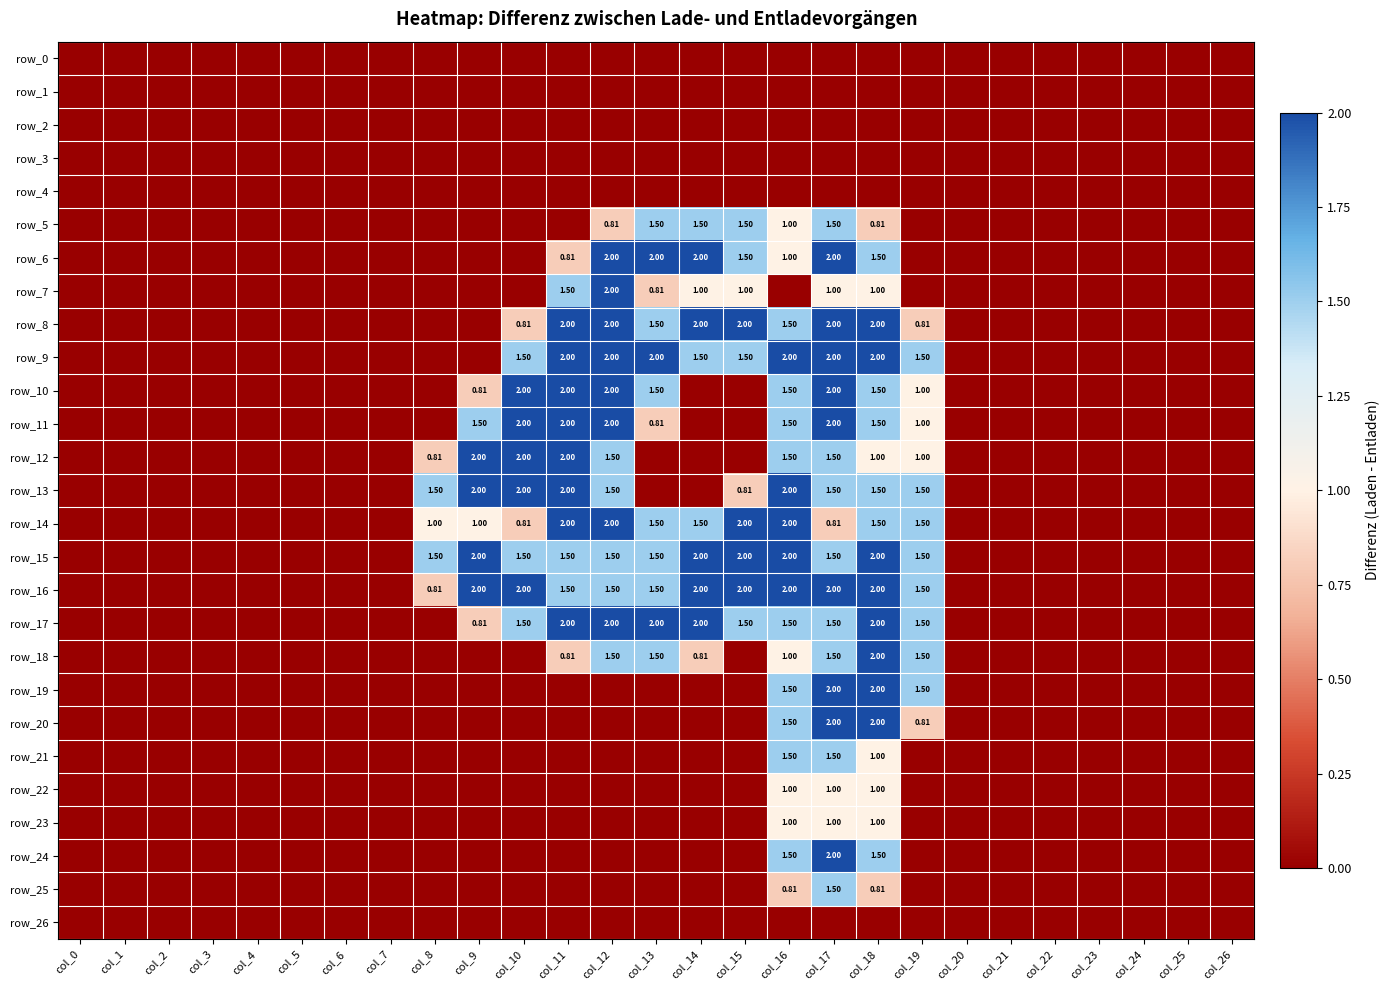

Reading right to left, list all the values displayed in this chart.

row_0: col_26=0.0	col_25=0.0	col_24=0.0	col_23=0.0	col_22=0.0	col_21=0.0	col_20=0.0	col_19=0.0	col_18=0.0	col_17=0.0	col_16=0.0	col_15=0.0	col_14=0.0	col_13=0.0	col_12=0.0	col_11=0.0	col_10=0.0	col_9=0.0	col_8=0.0	col_7=0.0	col_6=0.0	col_5=0.0	col_4=0.0	col_3=0.0	col_2=0.0	col_1=0.0	col_0=0.0
row_1: col_26=0.0	col_25=0.0	col_24=0.0	col_23=0.0	col_22=0.0	col_21=0.0	col_20=0.0	col_19=0.0	col_18=0.0	col_17=0.0	col_16=0.0	col_15=0.0	col_14=0.0	col_13=0.0	col_12=0.0	col_11=0.0	col_10=0.0	col_9=0.0	col_8=0.0	col_7=0.0	col_6=0.0	col_5=0.0	col_4=0.0	col_3=0.0	col_2=0.0	col_1=0.0	col_0=0.0
row_2: col_26=0.0	col_25=0.0	col_24=0.0	col_23=0.0	col_22=0.0	col_21=0.0	col_20=0.0	col_19=0.0	col_18=0.0	col_17=0.0	col_16=0.0	col_15=0.0	col_14=0.0	col_13=0.0	col_12=0.0	col_11=0.0	col_10=0.0	col_9=0.0	col_8=0.0	col_7=0.0	col_6=0.0	col_5=0.0	col_4=0.0	col_3=0.0	col_2=0.0	col_1=0.0	col_0=0.0
row_3: col_26=0.0	col_25=0.0	col_24=0.0	col_23=0.0	col_22=0.0	col_21=0.0	col_20=0.0	col_19=0.0	col_18=0.0	col_17=0.0	col_16=0.0	col_15=0.0	col_14=0.0	col_13=0.0	col_12=0.0	col_11=0.0	col_10=0.0	col_9=0.0	col_8=0.0	col_7=0.0	col_6=0.0	col_5=0.0	col_4=0.0	col_3=0.0	col_2=0.0	col_1=0.0	col_0=0.0
row_4: col_26=0.0	col_25=0.0	col_24=0.0	col_23=0.0	col_22=0.0	col_21=0.0	col_20=0.0	col_19=0.0	col_18=0.0	col_17=0.0	col_16=0.0	col_15=0.0	col_14=0.0	col_13=0.0	col_12=0.0	col_11=0.0	col_10=0.0	col_9=0.0	col_8=0.0	col_7=0.0	col_6=0.0	col_5=0.0	col_4=0.0	col_3=0.0	col_2=0.0	col_1=0.0	col_0=0.0
row_5: col_26=0.0	col_25=0.0	col_24=0.0	col_23=0.0	col_22=0.0	col_21=0.0	col_20=0.0	col_19=0.0	col_18=0.8	col_17=1.5	col_16=1.0	col_15=1.5	col_14=1.5	col_13=1.5	col_12=0.8	col_11=0.0	col_10=0.0	col_9=0.0	col_8=0.0	col_7=0.0	col_6=0.0	col_5=0.0	col_4=0.0	col_3=0.0	col_2=0.0	col_1=0.0	col_0=0.0
row_6: col_26=0.0	col_25=0.0	col_24=0.0	col_23=0.0	col_22=0.0	col_21=0.0	col_20=0.0	col_19=0.0	col_18=1.5	col_17=2.0	col_16=1.0	col_15=1.5	col_14=2.0	col_13=2.0	col_12=2.0	col_11=0.8	col_10=0.0	col_9=0.0	col_8=0.0	col_7=0.0	col_6=0.0	col_5=0.0	col_4=0.0	col_3=0.0	col_2=0.0	col_1=0.0	col_0=0.0
row_7: col_26=0.0	col_25=0.0	col_24=0.0	col_23=0.0	col_22=0.0	col_21=0.0	col_20=0.0	col_19=0.0	col_18=1.0	col_17=1.0	col_16=0.0	col_15=1.0	col_14=1.0	col_13=0.8	col_12=2.0	col_11=1.5	col_10=0.0	col_9=0.0	col_8=0.0	col_7=0.0	col_6=0.0	col_5=0.0	col_4=0.0	col_3=0.0	col_2=0.0	col_1=0.0	col_0=0.0
row_8: col_26=0.0	col_25=0.0	col_24=0.0	col_23=0.0	col_22=0.0	col_21=0.0	col_20=0.0	col_19=0.8	col_18=2.0	col_17=2.0	col_16=1.5	col_15=2.0	col_14=2.0	col_13=1.5	col_12=2.0	col_11=2.0	col_10=0.8	col_9=0.0	col_8=0.0	col_7=0.0	col_6=0.0	col_5=0.0	col_4=0.0	col_3=0.0	col_2=0.0	col_1=0.0	col_0=0.0
row_9: col_26=0.0	col_25=0.0	col_24=0.0	col_23=0.0	col_22=0.0	col_21=0.0	col_20=0.0	col_19=1.5	col_18=2.0	col_17=2.0	col_16=2.0	col_15=1.5	col_14=1.5	col_13=2.0	col_12=2.0	col_11=2.0	col_10=1.5	col_9=0.0	col_8=0.0	col_7=0.0	col_6=0.0	col_5=0.0	col_4=0.0	col_3=0.0	col_2=0.0	col_1=0.0	col_0=0.0
row_10: col_26=0.0	col_25=0.0	col_24=0.0	col_23=0.0	col_22=0.0	col_21=0.0	col_20=0.0	col_19=1.0	col_18=1.5	col_17=2.0	col_16=1.5	col_15=0.0	col_14=0.0	col_13=1.5	col_12=2.0	col_11=2.0	col_10=2.0	col_9=0.8	col_8=0.0	col_7=0.0	col_6=0.0	col_5=0.0	col_4=0.0	col_3=0.0	col_2=0.0	col_1=0.0	col_0=0.0
row_11: col_26=0.0	col_25=0.0	col_24=0.0	col_23=0.0	col_22=0.0	col_21=0.0	col_20=0.0	col_19=1.0	col_18=1.5	col_17=2.0	col_16=1.5	col_15=0.0	col_14=0.0	col_13=0.8	col_12=2.0	col_11=2.0	col_10=2.0	col_9=1.5	col_8=0.0	col_7=0.0	col_6=0.0	col_5=0.0	col_4=0.0	col_3=0.0	col_2=0.0	col_1=0.0	col_0=0.0
row_12: col_26=0.0	col_25=0.0	col_24=0.0	col_23=0.0	col_22=0.0	col_21=0.0	col_20=0.0	col_19=1.0	col_18=1.0	col_17=1.5	col_16=1.5	col_15=0.0	col_14=0.0	col_13=0.0	col_12=1.5	col_11=2.0	col_10=2.0	col_9=2.0	col_8=0.8	col_7=0.0	col_6=0.0	col_5=0.0	col_4=0.0	col_3=0.0	col_2=0.0	col_1=0.0	col_0=0.0
row_13: col_26=0.0	col_25=0.0	col_24=0.0	col_23=0.0	col_22=0.0	col_21=0.0	col_20=0.0	col_19=1.5	col_18=1.5	col_17=1.5	col_16=2.0	col_15=0.8	col_14=0.0	col_13=0.0	col_12=1.5	col_11=2.0	col_10=2.0	col_9=2.0	col_8=1.5	col_7=0.0	col_6=0.0	col_5=0.0	col_4=0.0	col_3=0.0	col_2=0.0	col_1=0.0	col_0=0.0
row_14: col_26=0.0	col_25=0.0	col_24=0.0	col_23=0.0	col_22=0.0	col_21=0.0	col_20=0.0	col_19=1.5	col_18=1.5	col_17=0.8	col_16=2.0	col_15=2.0	col_14=1.5	col_13=1.5	col_12=2.0	col_11=2.0	col_10=0.8	col_9=1.0	col_8=1.0	col_7=0.0	col_6=0.0	col_5=0.0	col_4=0.0	col_3=0.0	col_2=0.0	col_1=0.0	col_0=0.0
row_15: col_26=0.0	col_25=0.0	col_24=0.0	col_23=0.0	col_22=0.0	col_21=0.0	col_20=0.0	col_19=1.5	col_18=2.0	col_17=1.5	col_16=2.0	col_15=2.0	col_14=2.0	col_13=1.5	col_12=1.5	col_11=1.5	col_10=1.5	col_9=2.0	col_8=1.5	col_7=0.0	col_6=0.0	col_5=0.0	col_4=0.0	col_3=0.0	col_2=0.0	col_1=0.0	col_0=0.0
row_16: col_26=0.0	col_25=0.0	col_24=0.0	col_23=0.0	col_22=0.0	col_21=0.0	col_20=0.0	col_19=1.5	col_18=2.0	col_17=2.0	col_16=2.0	col_15=2.0	col_14=2.0	col_13=1.5	col_12=1.5	col_11=1.5	col_10=2.0	col_9=2.0	col_8=0.8	col_7=0.0	col_6=0.0	col_5=0.0	col_4=0.0	col_3=0.0	col_2=0.0	col_1=0.0	col_0=0.0
row_17: col_26=0.0	col_25=0.0	col_24=0.0	col_23=0.0	col_22=0.0	col_21=0.0	col_20=0.0	col_19=1.5	col_18=2.0	col_17=1.5	col_16=1.5	col_15=1.5	col_14=2.0	col_13=2.0	col_12=2.0	col_11=2.0	col_10=1.5	col_9=0.8	col_8=0.0	col_7=0.0	col_6=0.0	col_5=0.0	col_4=0.0	col_3=0.0	col_2=0.0	col_1=0.0	col_0=0.0
row_18: col_26=0.0	col_25=0.0	col_24=0.0	col_23=0.0	col_22=0.0	col_21=0.0	col_20=0.0	col_19=1.5	col_18=2.0	col_17=1.5	col_16=1.0	col_15=0.0	col_14=0.8	col_13=1.5	col_12=1.5	col_11=0.8	col_10=0.0	col_9=0.0	col_8=0.0	col_7=0.0	col_6=0.0	col_5=0.0	col_4=0.0	col_3=0.0	col_2=0.0	col_1=0.0	col_0=0.0
row_19: col_26=0.0	col_25=0.0	col_24=0.0	col_23=0.0	col_22=0.0	col_21=0.0	col_20=0.0	col_19=1.5	col_18=2.0	col_17=2.0	col_16=1.5	col_15=0.0	col_14=0.0	col_13=0.0	col_12=0.0	col_11=0.0	col_10=0.0	col_9=0.0	col_8=0.0	col_7=0.0	col_6=0.0	col_5=0.0	col_4=0.0	col_3=0.0	col_2=0.0	col_1=0.0	col_0=0.0
row_20: col_26=0.0	col_25=0.0	col_24=0.0	col_23=0.0	col_22=0.0	col_21=0.0	col_20=0.0	col_19=0.8	col_18=2.0	col_17=2.0	col_16=1.5	col_15=0.0	col_14=0.0	col_13=0.0	col_12=0.0	col_11=0.0	col_10=0.0	col_9=0.0	col_8=0.0	col_7=0.0	col_6=0.0	col_5=0.0	col_4=0.0	col_3=0.0	col_2=0.0	col_1=0.0	col_0=0.0
row_21: col_26=0.0	col_25=0.0	col_24=0.0	col_23=0.0	col_22=0.0	col_21=0.0	col_20=0.0	col_19=0.0	col_18=1.0	col_17=1.5	col_16=1.5	col_15=0.0	col_14=0.0	col_13=0.0	col_12=0.0	col_11=0.0	col_10=0.0	col_9=0.0	col_8=0.0	col_7=0.0	col_6=0.0	col_5=0.0	col_4=0.0	col_3=0.0	col_2=0.0	col_1=0.0	col_0=0.0
row_22: col_26=0.0	col_25=0.0	col_24=0.0	col_23=0.0	col_22=0.0	col_21=0.0	col_20=0.0	col_19=0.0	col_18=1.0	col_17=1.0	col_16=1.0	col_15=0.0	col_14=0.0	col_13=0.0	col_12=0.0	col_11=0.0	col_10=0.0	col_9=0.0	col_8=0.0	col_7=0.0	col_6=0.0	col_5=0.0	col_4=0.0	col_3=0.0	col_2=0.0	col_1=0.0	col_0=0.0
row_23: col_26=0.0	col_25=0.0	col_24=0.0	col_23=0.0	col_22=0.0	col_21=0.0	col_20=0.0	col_19=0.0	col_18=1.0	col_17=1.0	col_16=1.0	col_15=0.0	col_14=0.0	col_13=0.0	col_12=0.0	col_11=0.0	col_10=0.0	col_9=0.0	col_8=0.0	col_7=0.0	col_6=0.0	col_5=0.0	col_4=0.0	col_3=0.0	col_2=0.0	col_1=0.0	col_0=0.0
row_24: col_26=0.0	col_25=0.0	col_24=0.0	col_23=0.0	col_22=0.0	col_21=0.0	col_20=0.0	col_19=0.0	col_18=1.5	col_17=2.0	col_16=1.5	col_15=0.0	col_14=0.0	col_13=0.0	col_12=0.0	col_11=0.0	col_10=0.0	col_9=0.0	col_8=0.0	col_7=0.0	col_6=0.0	col_5=0.0	col_4=0.0	col_3=0.0	col_2=0.0	col_1=0.0	col_0=0.0
row_25: col_26=0.0	col_25=0.0	col_24=0.0	col_23=0.0	col_22=0.0	col_21=0.0	col_20=0.0	col_19=0.0	col_18=0.8	col_17=1.5	col_16=0.8	col_15=0.0	col_14=0.0	col_13=0.0	col_12=0.0	col_11=0.0	col_10=0.0	col_9=0.0	col_8=0.0	col_7=0.0	col_6=0.0	col_5=0.0	col_4=0.0	col_3=0.0	col_2=0.0	col_1=0.0	col_0=0.0
row_26: col_26=0.0	col_25=0.0	col_24=0.0	col_23=0.0	col_22=0.0	col_21=0.0	col_20=0.0	col_19=0.0	col_18=0.0	col_17=0.0	col_16=0.0	col_15=0.0	col_14=0.0	col_13=0.0	col_12=0.0	col_11=0.0	col_10=0.0	col_9=0.0	col_8=0.0	col_7=0.0	col_6=0.0	col_5=0.0	col_4=0.0	col_3=0.0	col_2=0.0	col_1=0.0	col_0=0.0